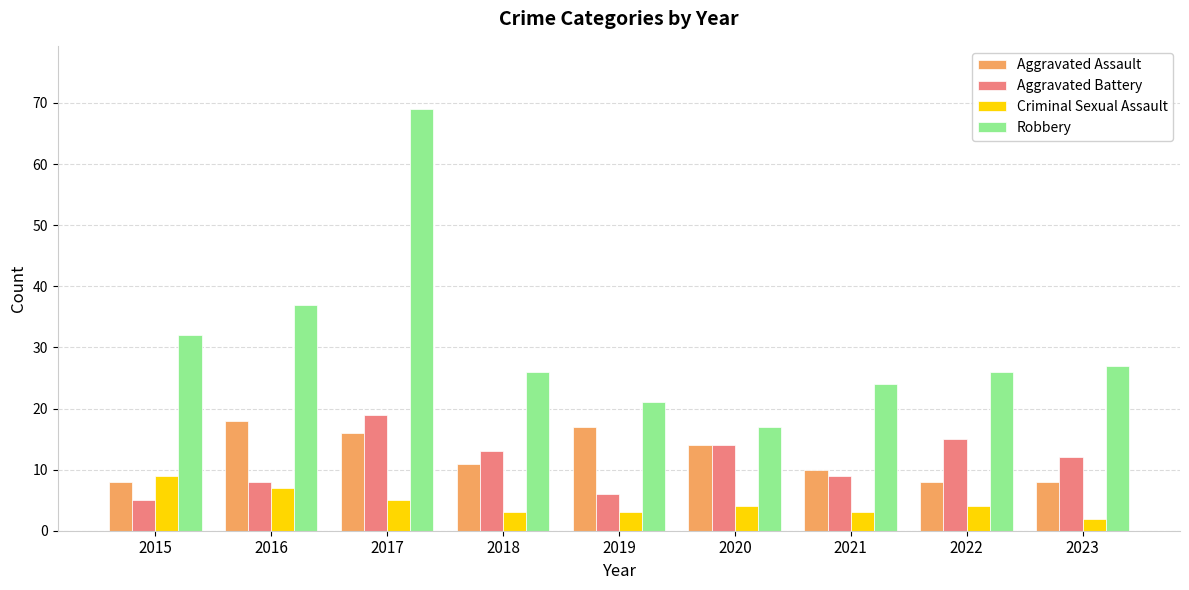

What is the value of the Aggravated Battery bar at the 7th from the left?

9